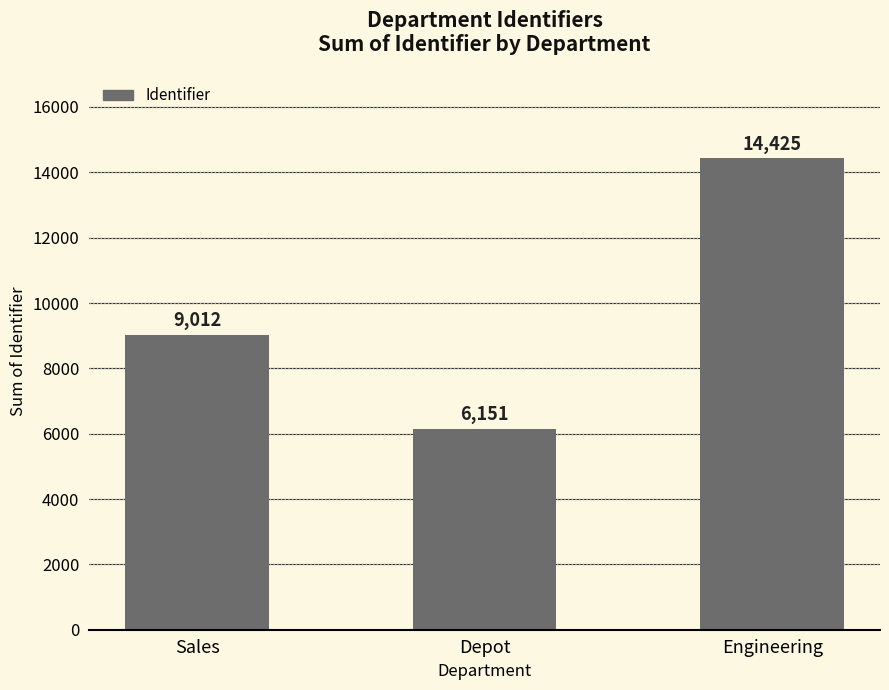

What is the ratio of the value at Sales to the value at Depot?

1.5